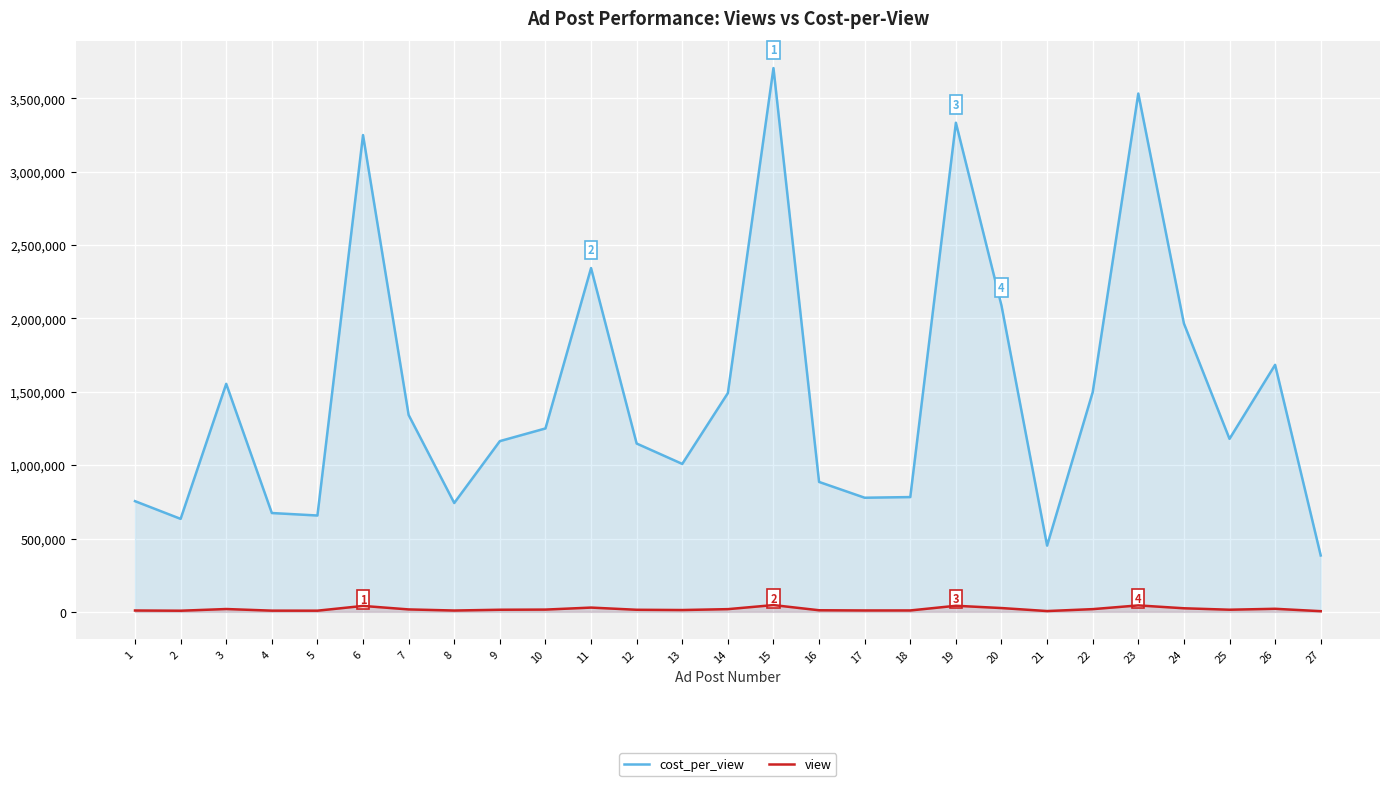

How many lines are shown in the chart?

2